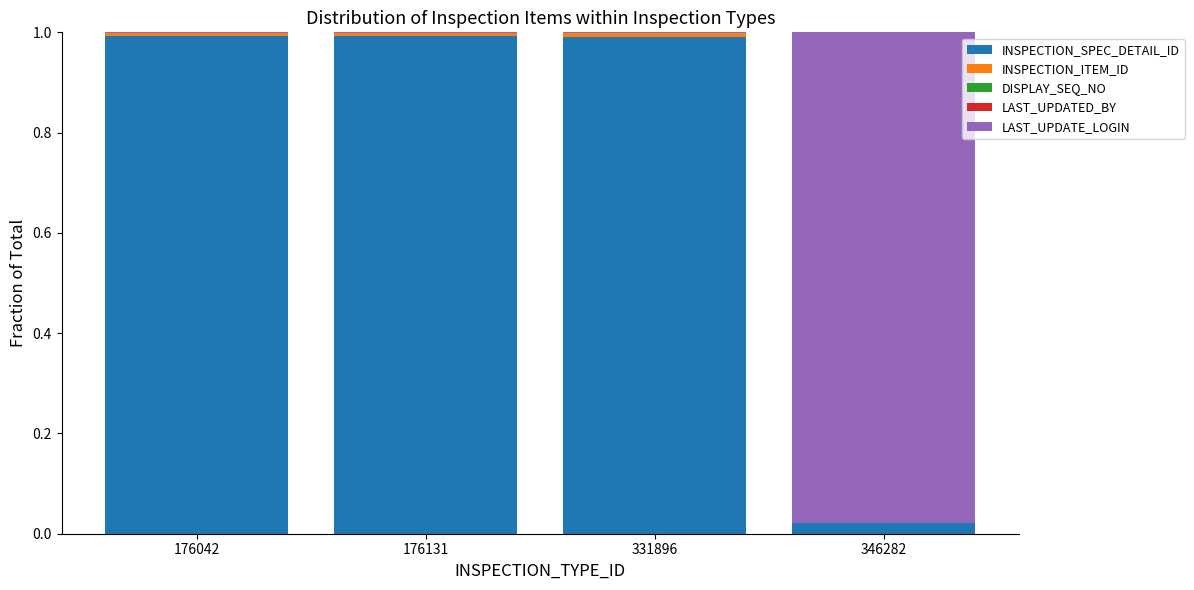

The value of INSPECTION_SPEC_DETAIL_ID at 176131 is 0.5. True or false?

False